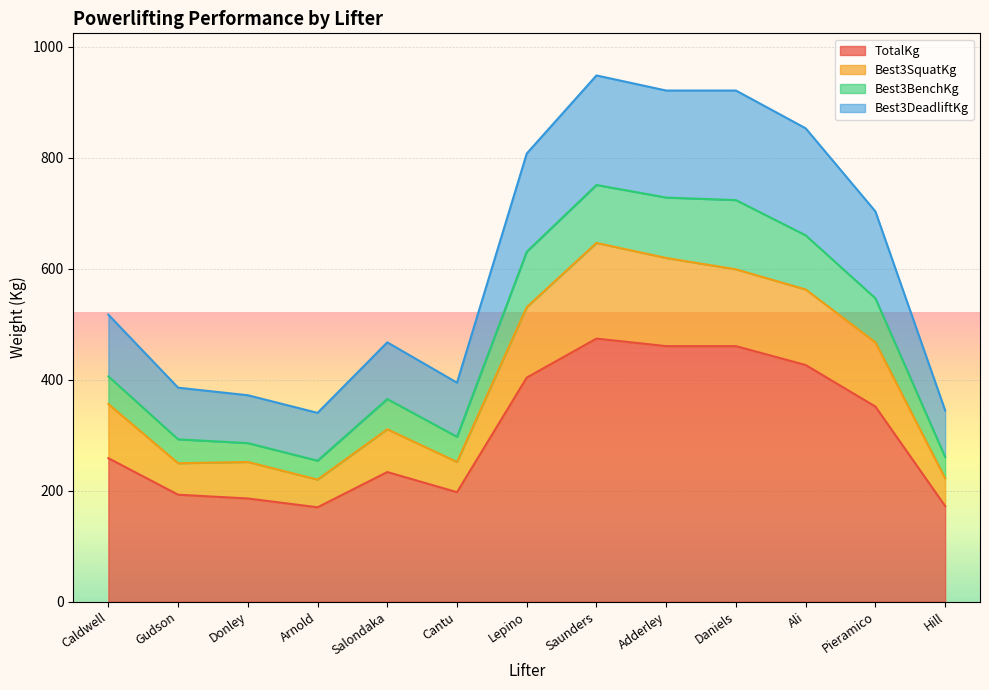

What is the label of the 10th point from the left?

Daniels